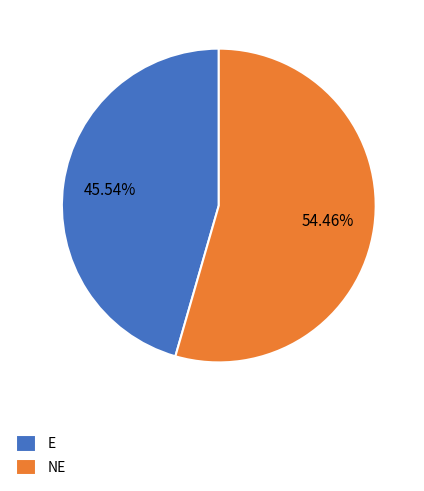

Count the number of slices in the pie.

2